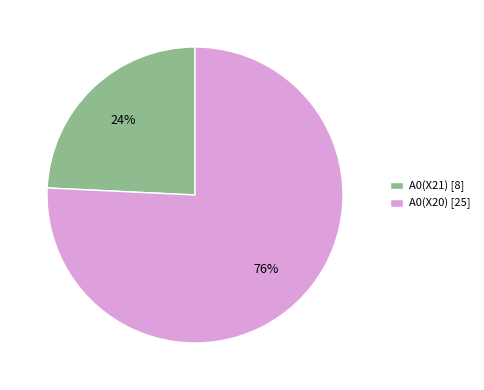

True or false: A0(X21) accounts for 24% of the total.

True